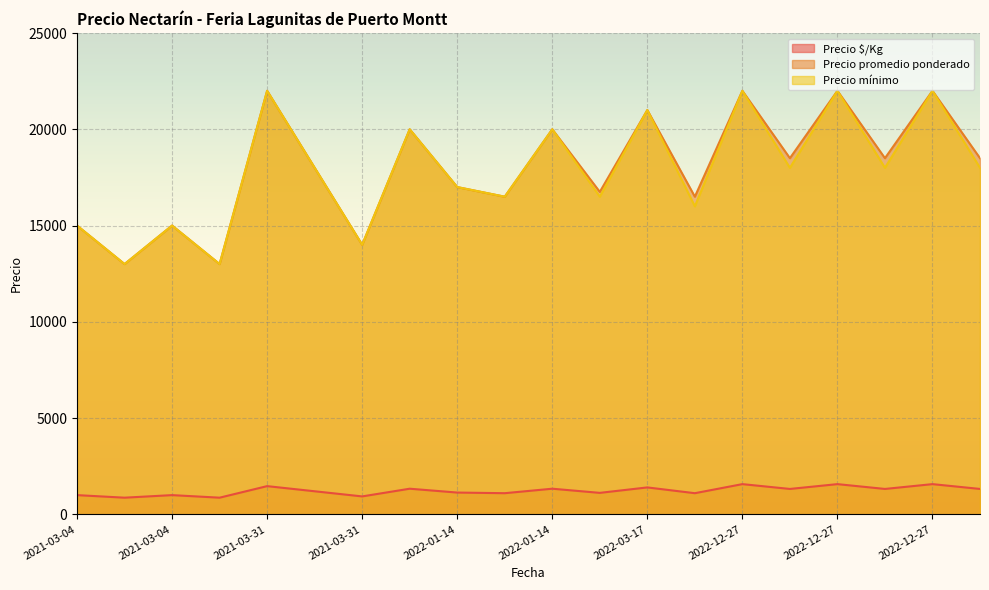

True or false: Precio promedio ponderado and Precio mínimo cross at least once.

False